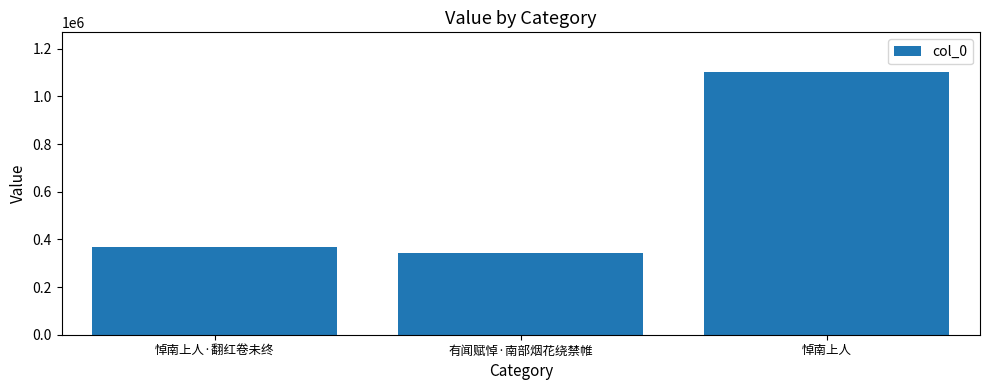

True or false: the data shows 1103555 at 悼南上人.

True